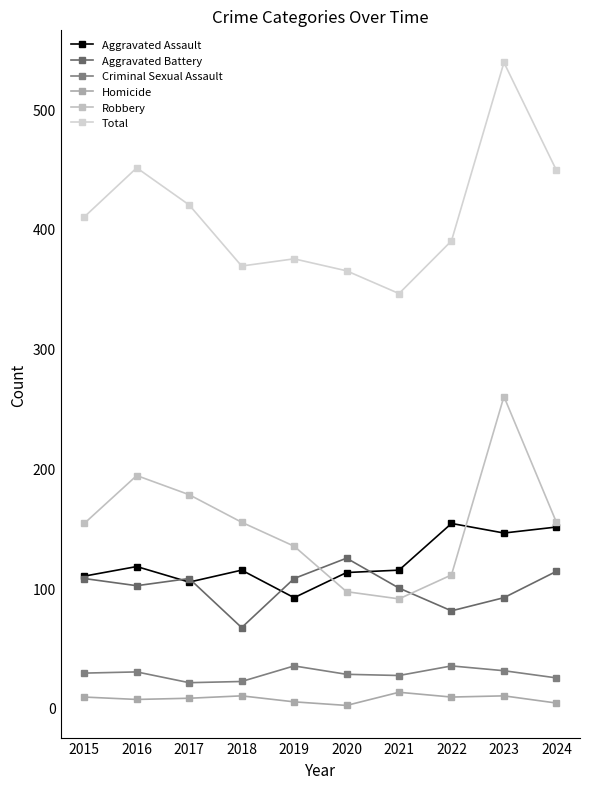

How many distinct data groups are displayed?

6